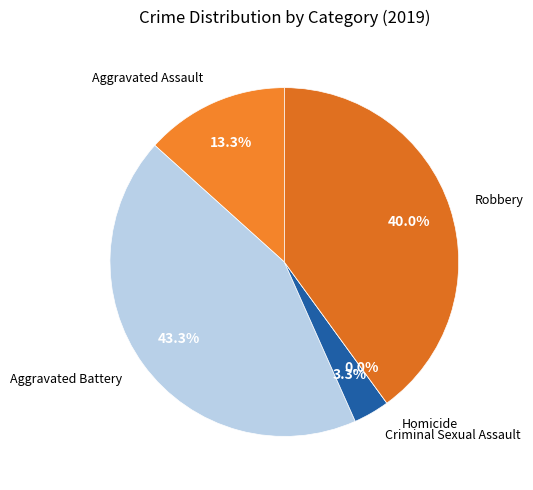

To the nearest percent, what is the difference between the Aggravated Assault and Robbery slice percentages?

27%